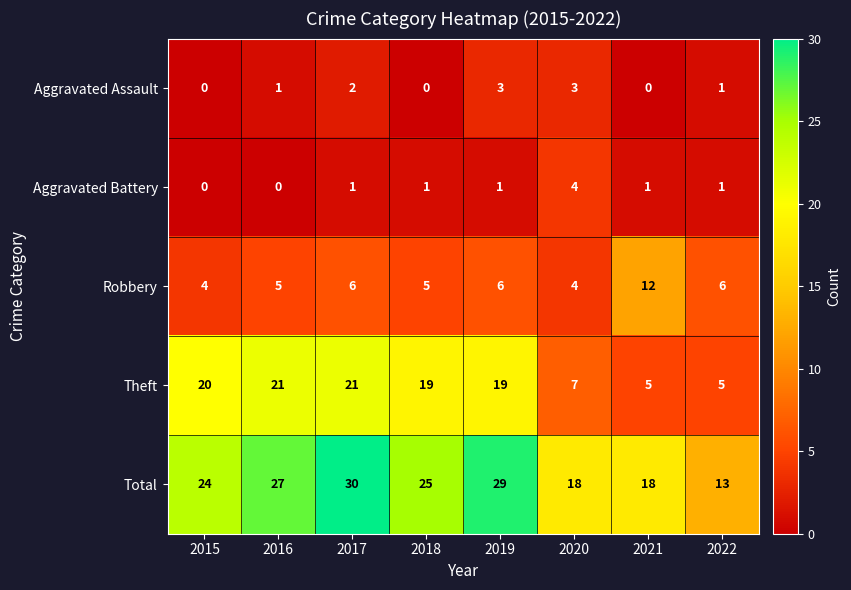

What is the greatest value displayed?

30